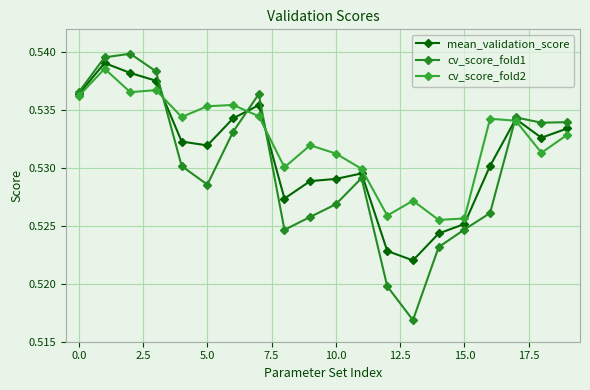

What is the label of the 18th point from the left?

17